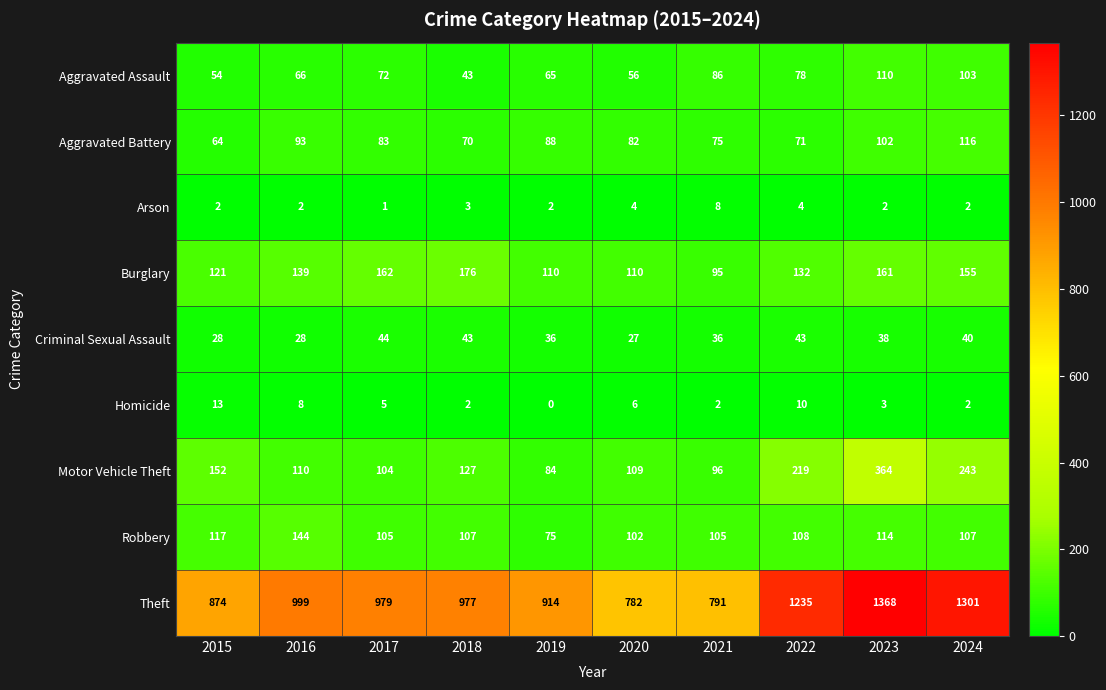

The value of Arson at 2019 is 2. True or false?

True